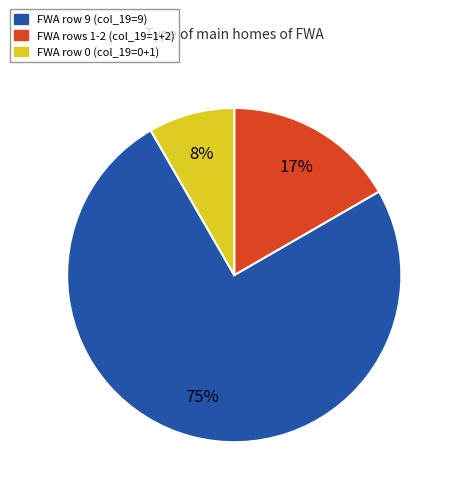

Does any single category account for the majority?

Yes